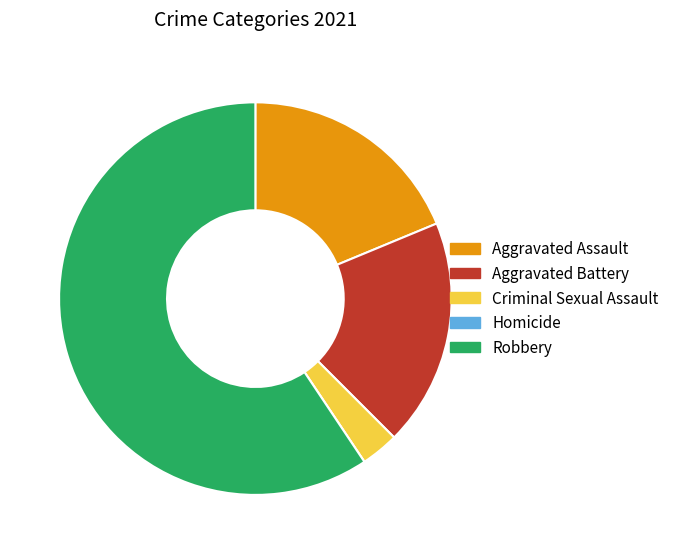

Combined, do Robbery and Aggravated Assault account for over 50%?

Yes